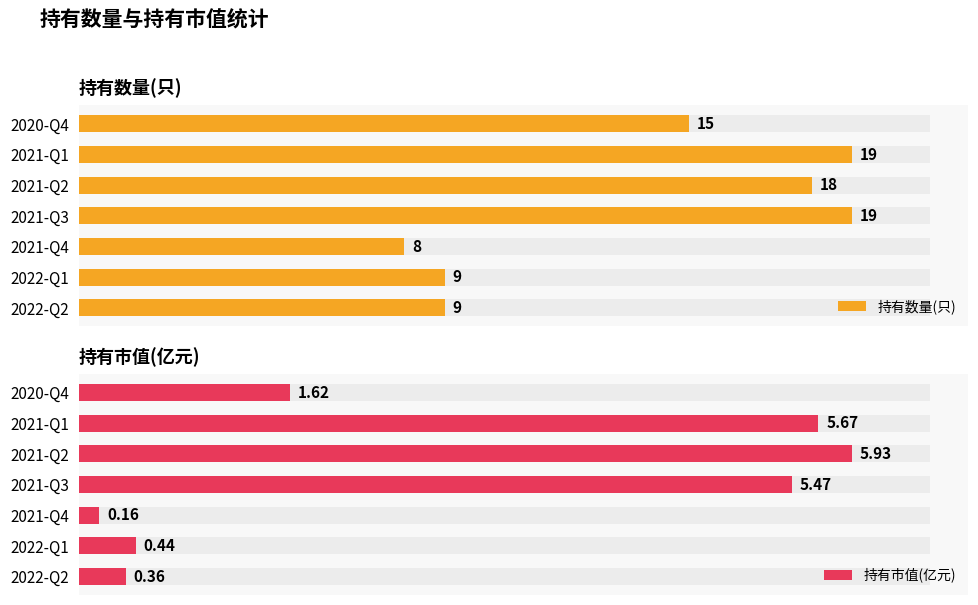

How many data points in 持有数量(只) are above 15?

3